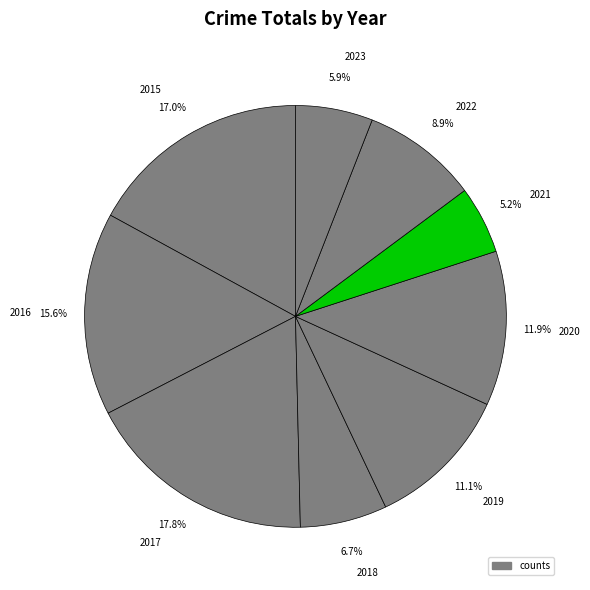

Is it true that 2015 is 22% of the pie?

False